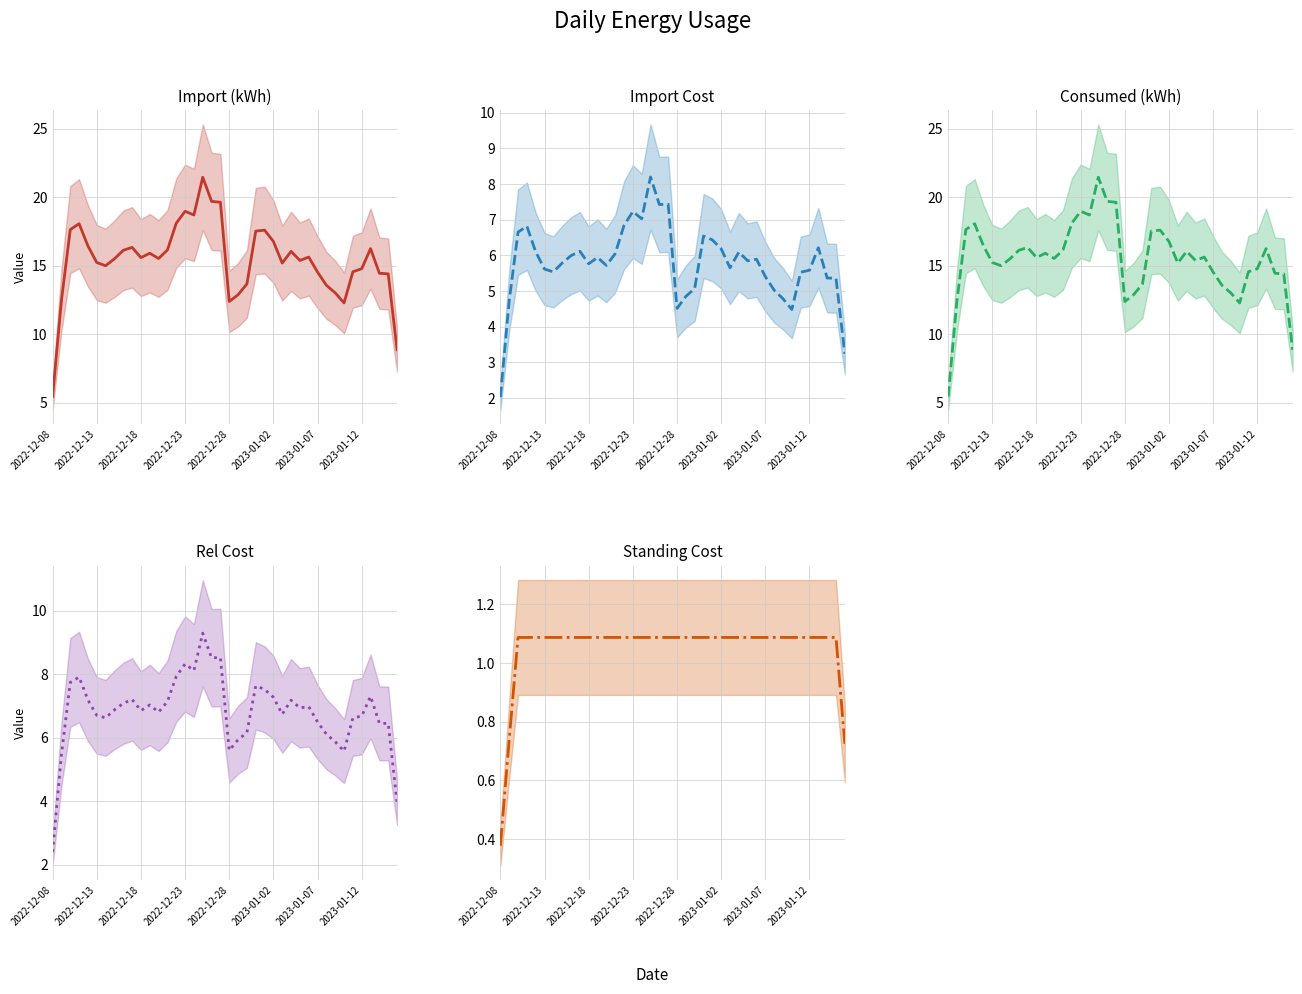

What are all the series names shown in the legend?

Import (kWh), Import Cost, Consumed (kWh), Rel Cost, Standing Cost